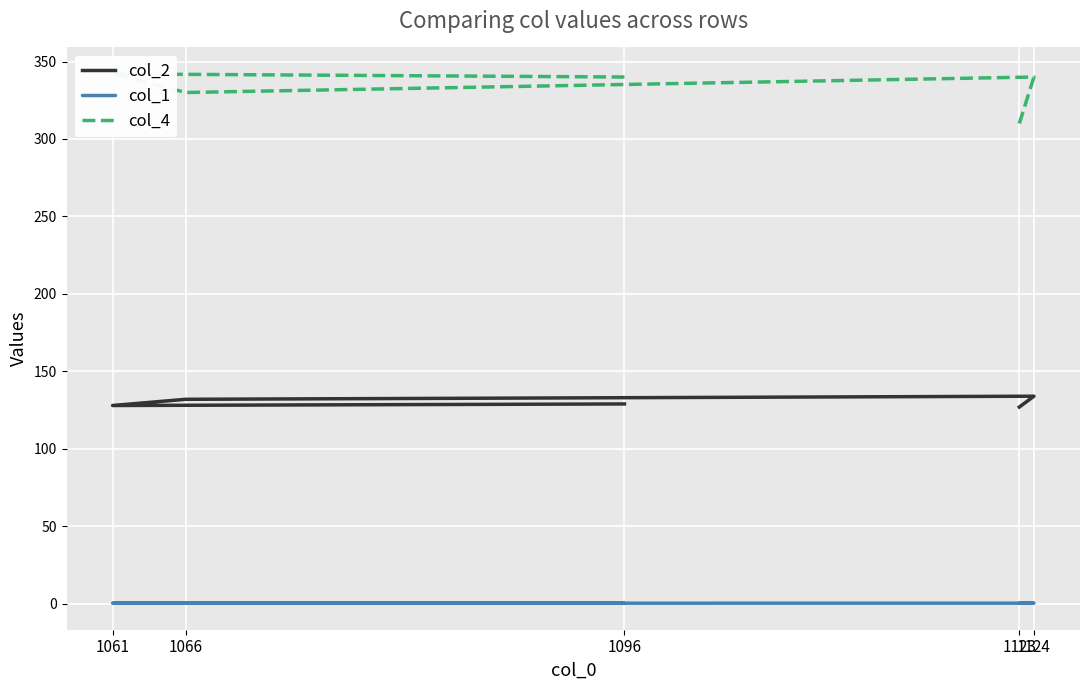

At which label does col_4 first exceed 340?

1061